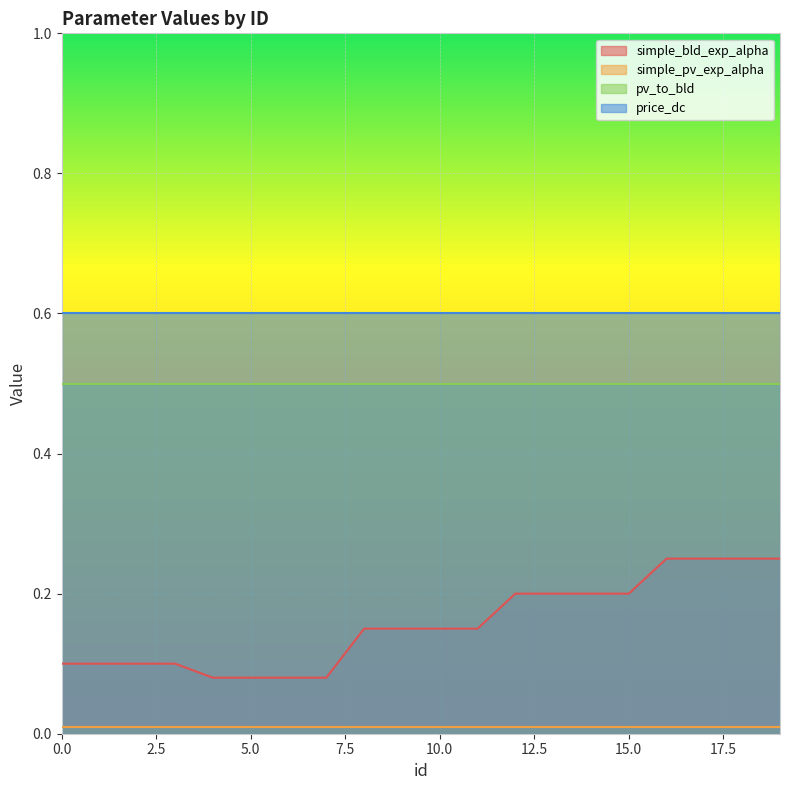

True or false: simple_pv_exp_alpha and simple_bld_exp_alpha intersect in this chart.

False